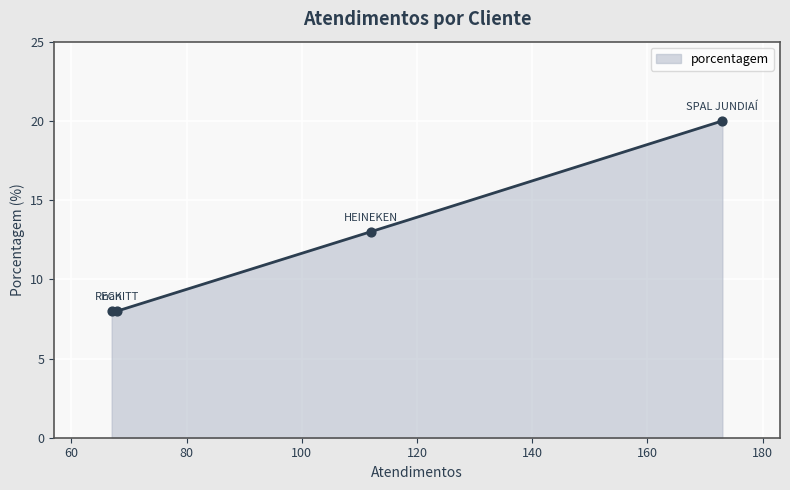

Which has a higher value, HEINEKEN or SPAL JUNDIAÍ?

SPAL JUNDIAÍ